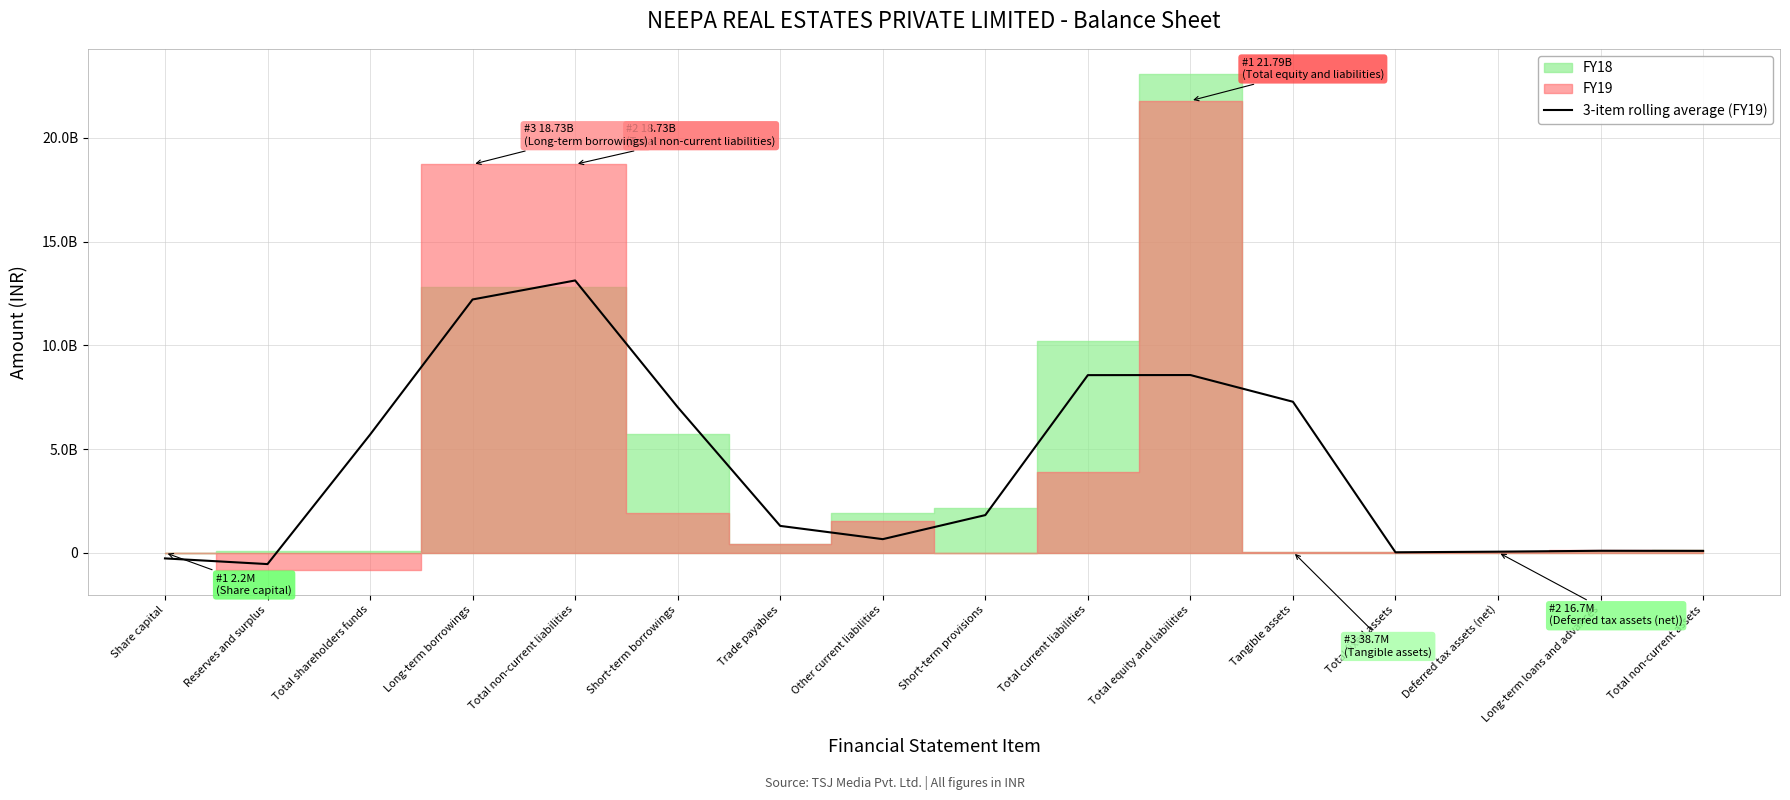

What value does the data have at Total shareholders funds?

5693117889.0